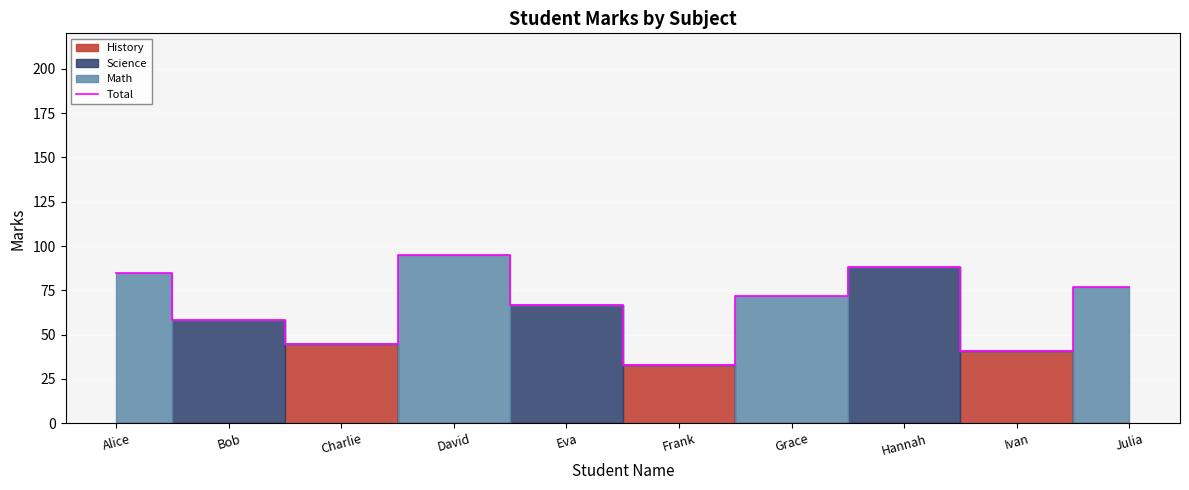

Reading left to right, transcribe all the data shown in this chart.

Alice=85	Bob=58	Charlie=45	David=95	Eva=67	Frank=33	Grace=72	Hannah=88	Ivan=41	Julia=77